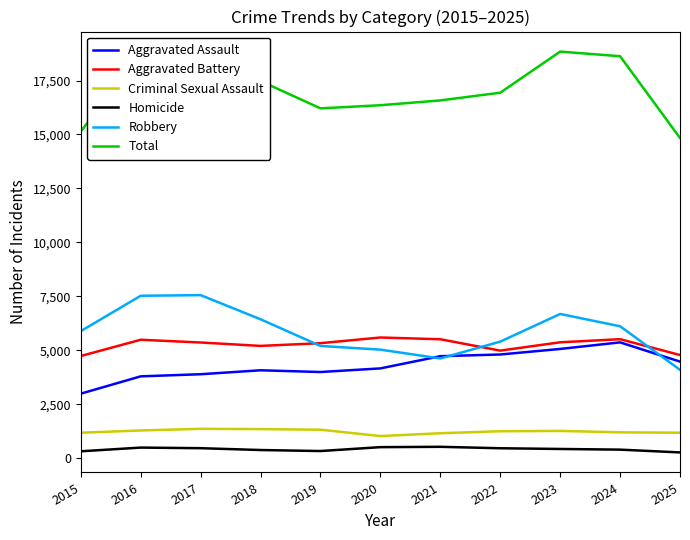

Is the value of Aggravated Battery at 2017 greater than the value of Total at 2024?

No